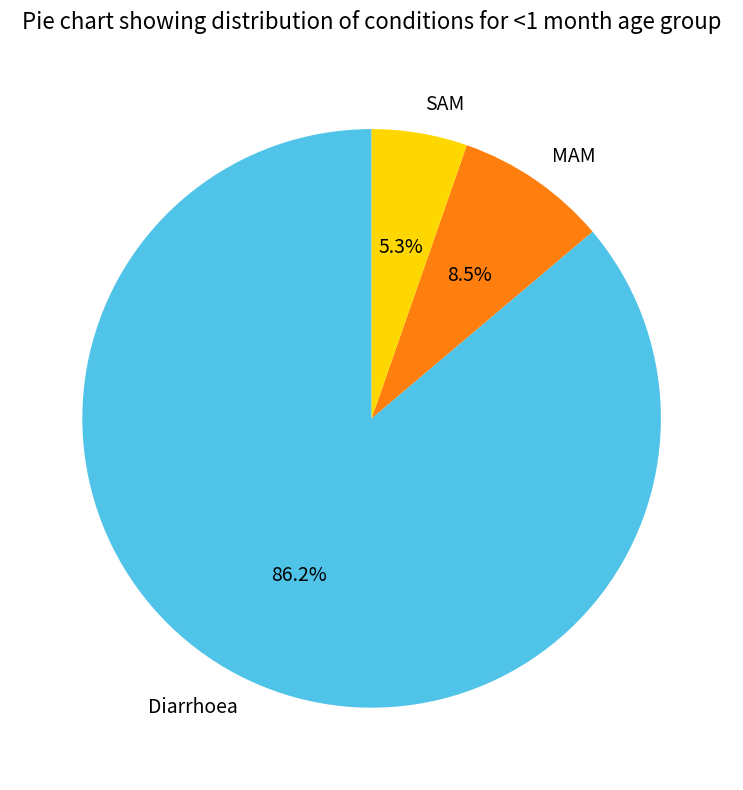

Which slice is the largest?

Diarrhoea